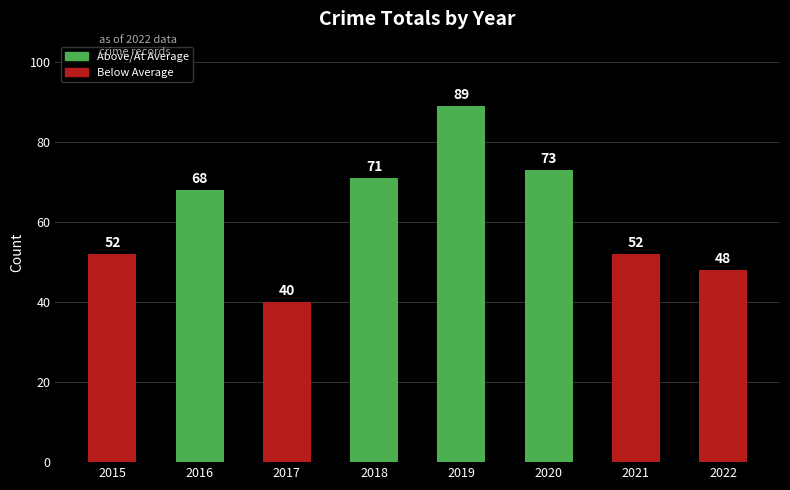

Is it true that the value at 2020 is 73?

True